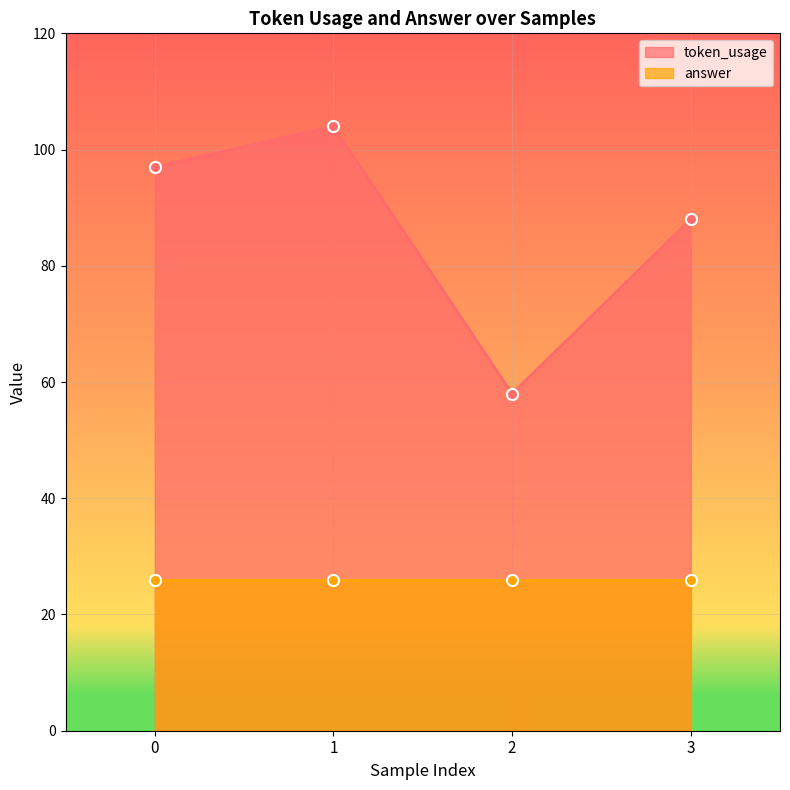

Reading left to right, what are all the values shown in this chart?

0=97	1=104	2=58	3=88